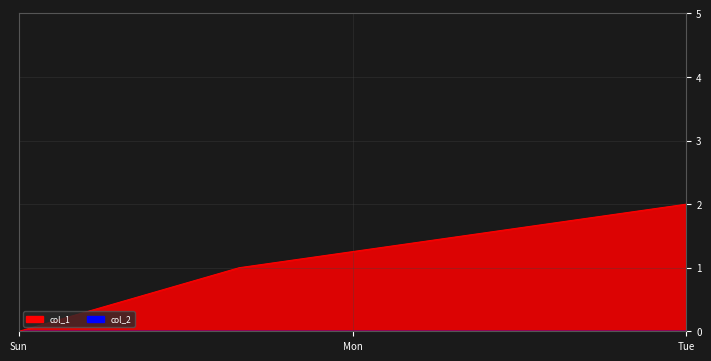

The value at 1493226602 is 2. True or false?

False